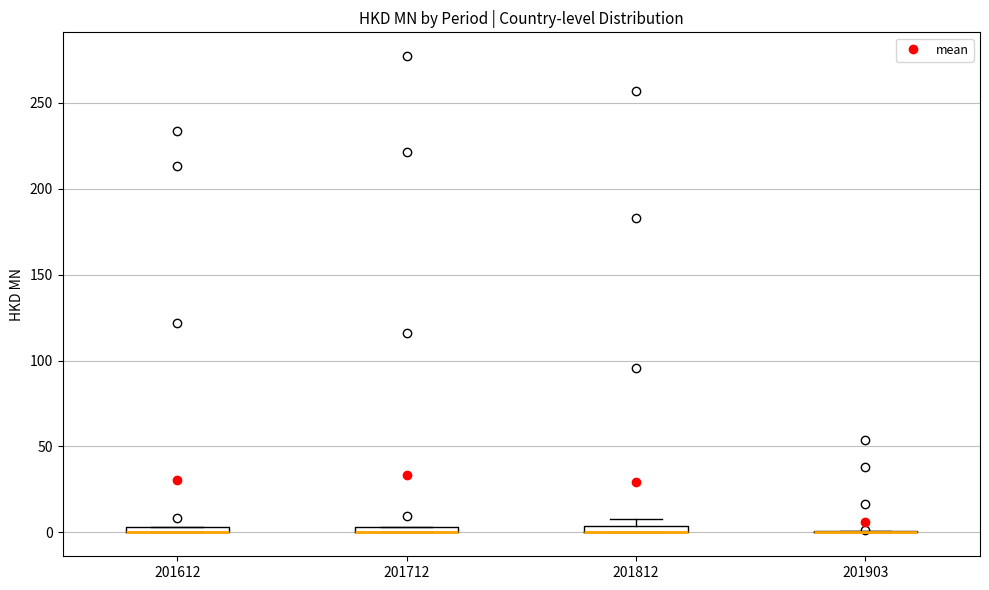

Where is the lower edge of the box at x = 201812 on the y-axis? The values are not printed on the chart, so give them approximately, as read against the axis.

0